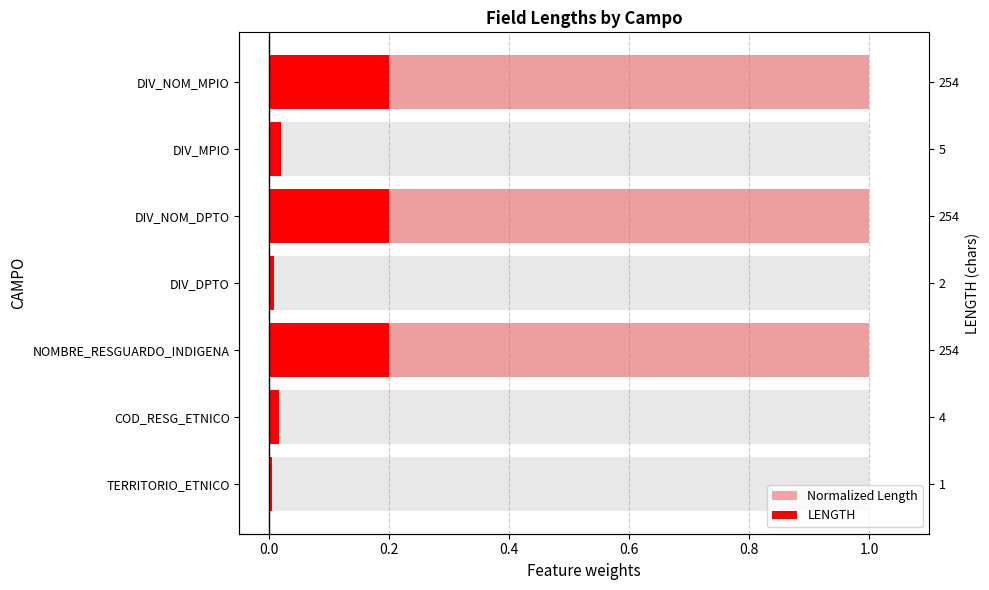

What is the greatest value displayed?

1.0